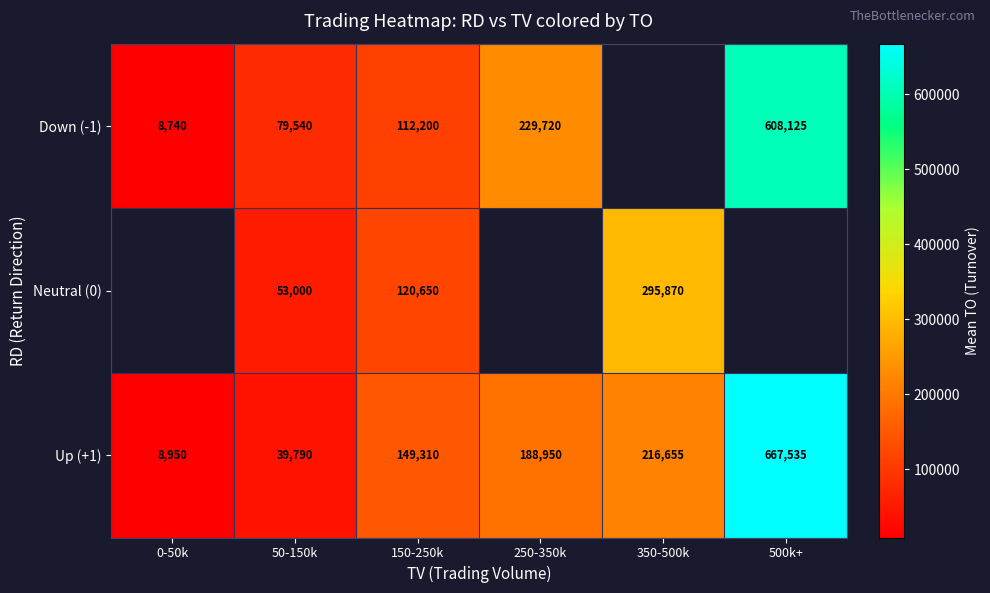

What is the maximum value for Up (+1)?

667535